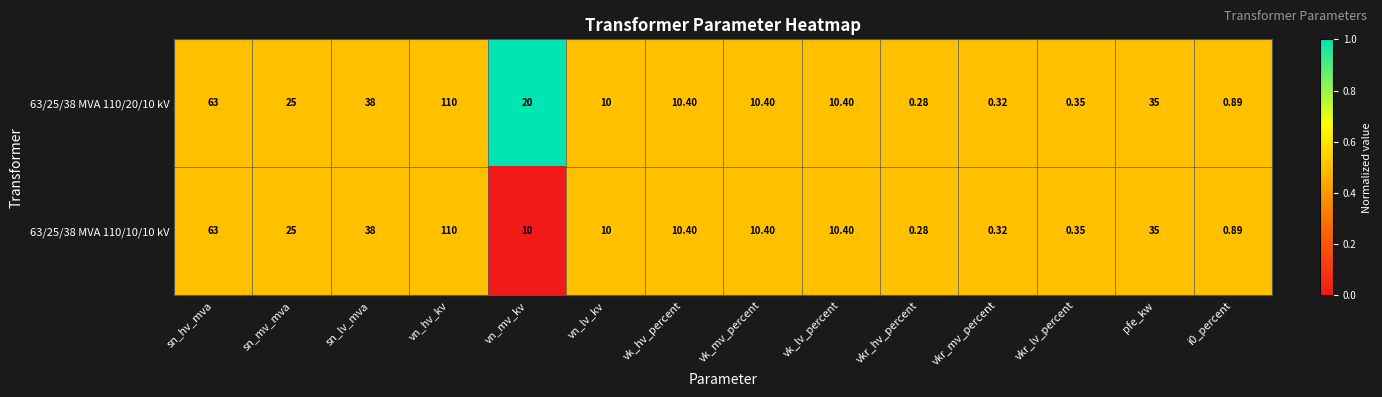

Which series has the largest total across all categories?

63/25/38 MVA 110/20/10 kV